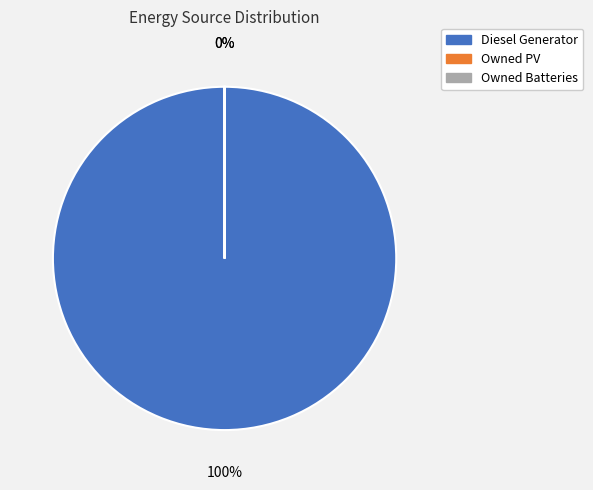

Which has a higher value, Diesel Generator or Owned Batteries?

Diesel Generator